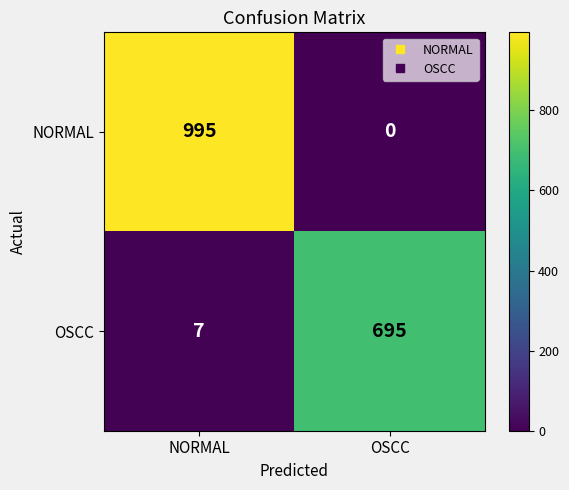

What is the greatest value displayed?

995